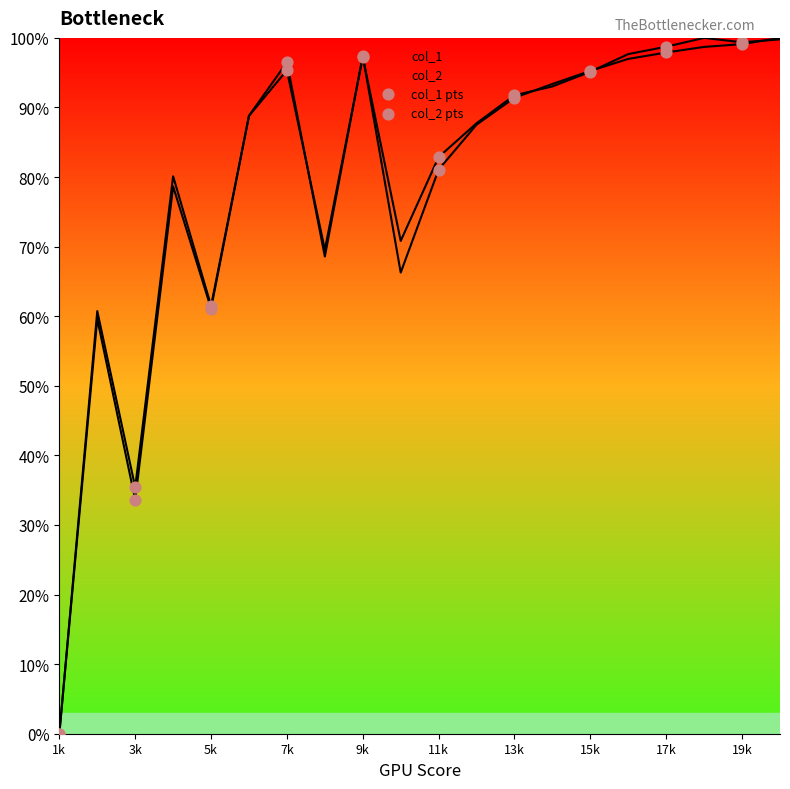

Which series contains the highest Y value?

col_1 pts